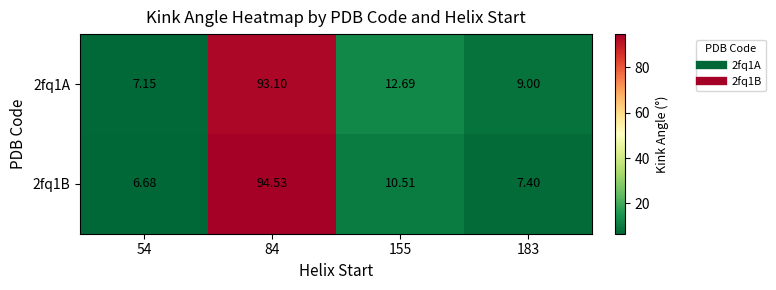

List the series in order of their peak value, highest first.

2fq1B, 2fq1A